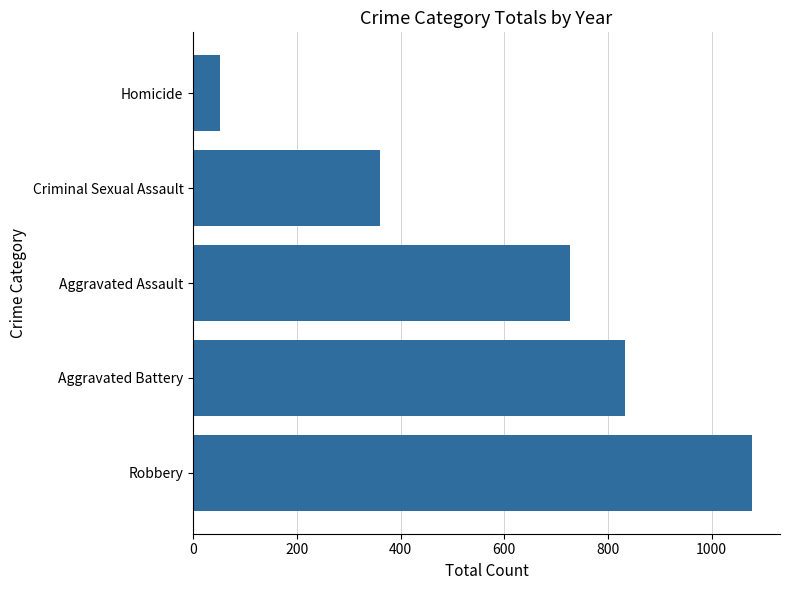

What is the maximum value shown in the chart?

1078